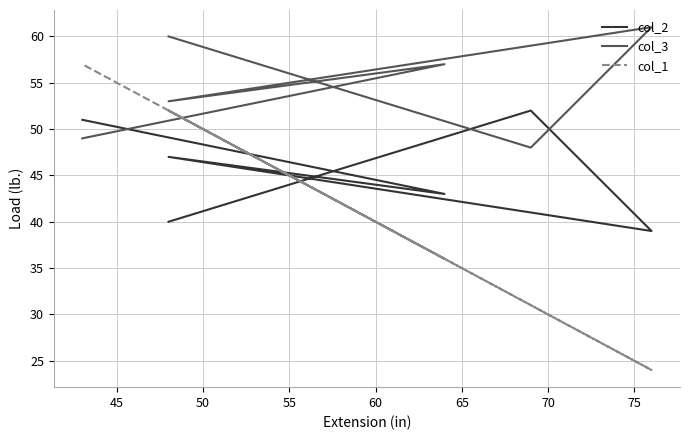

Reading left to right, extract all data points from this chart.

col_2: 40	52	39	47	43	51
col_3: 60	48	61	53	57	49
col_1: 52	31	24	52	36	57